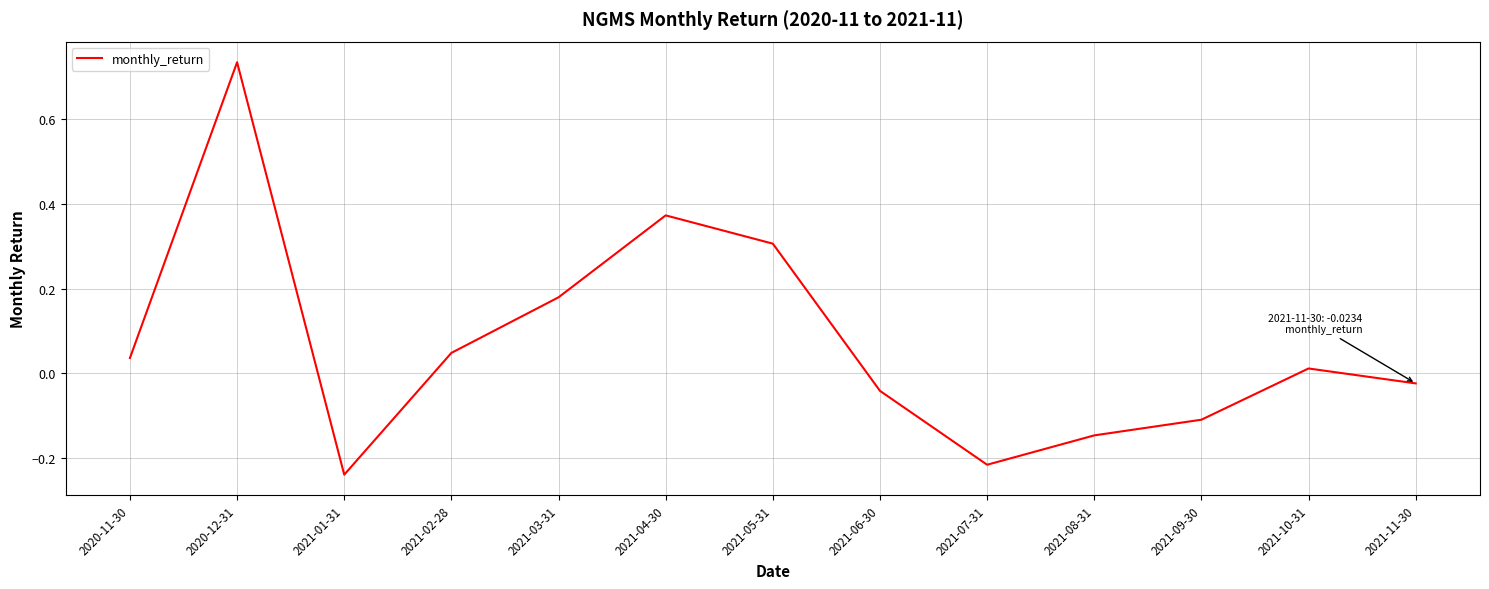

Which label corresponds to the largest value in the chart?

2020-12-31